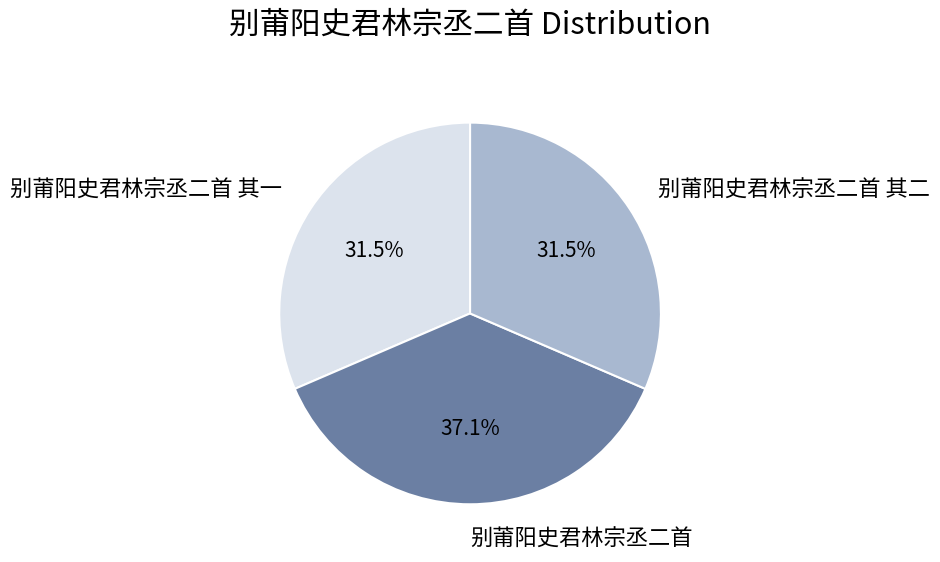

Between 别莆阳史君林宗丞二首 其一 and 别莆阳史君林宗丞二首, which is larger?

别莆阳史君林宗丞二首